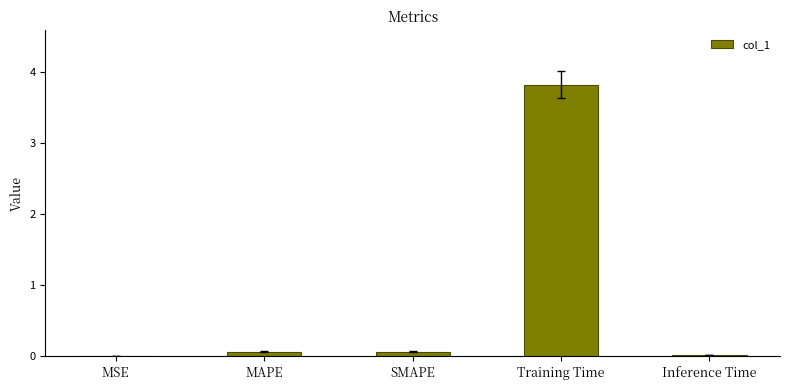

True or false: the data shows 1.5 at Training Time.

False